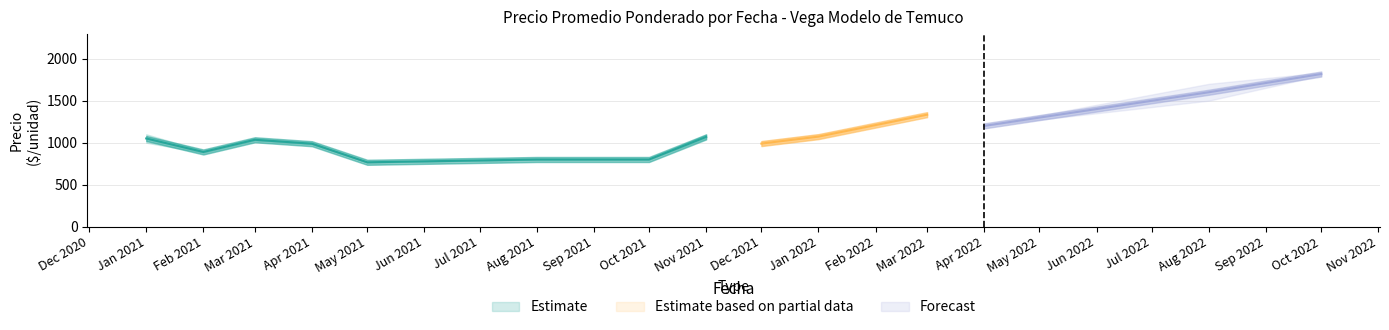

Between 2021-04-08 and 2021-08-30, which is larger?

2021-04-08